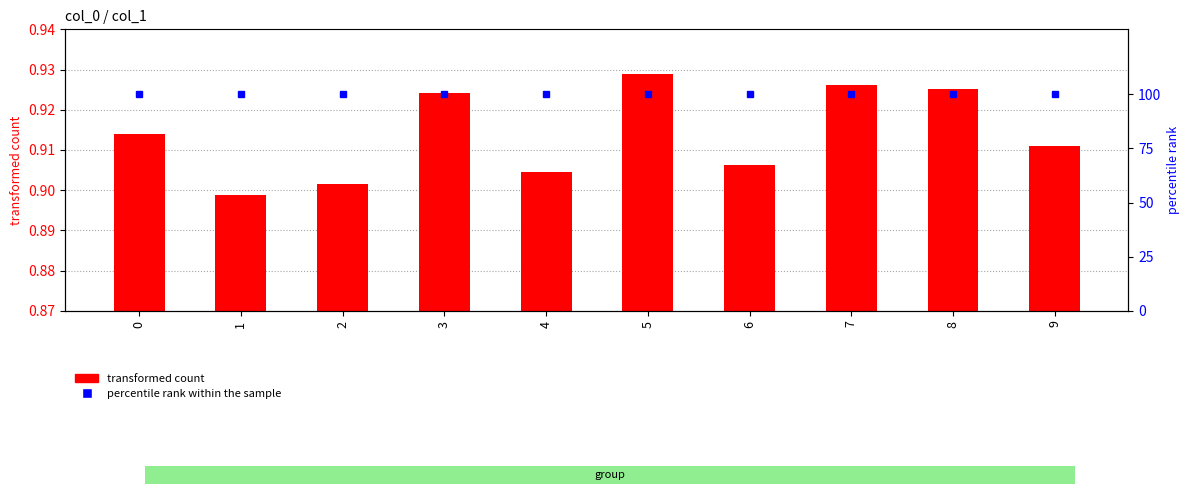

Is the value of percentile rank within the sample at 9 greater than the value of transformed count at 8?

Yes